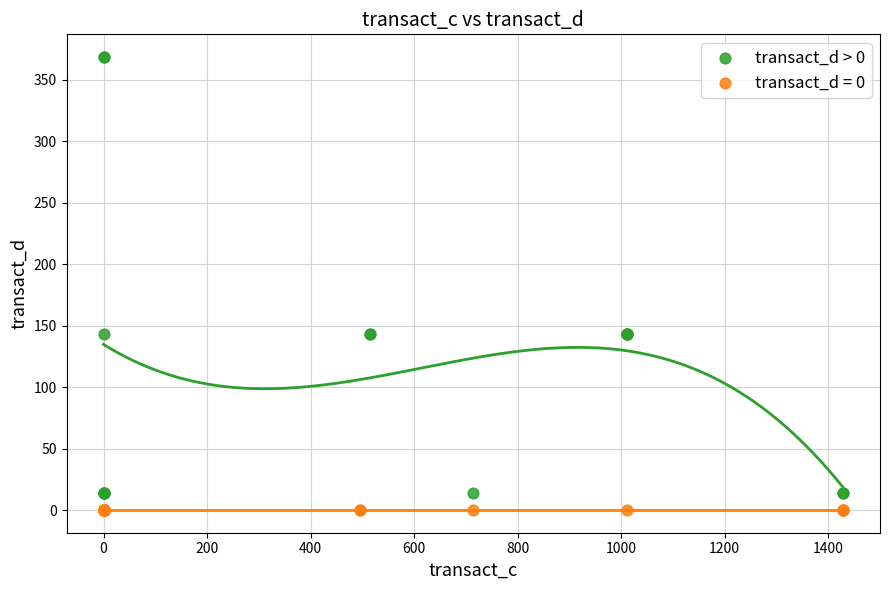

Which series contains the highest Y value?

transact_d > 0